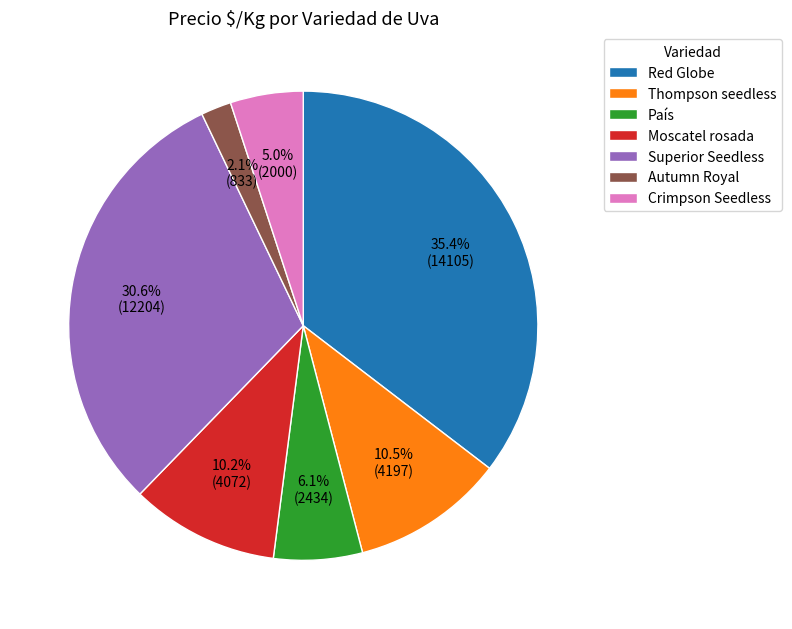

To the nearest percent, what is the difference between the largest and smallest slice percentages?

33%